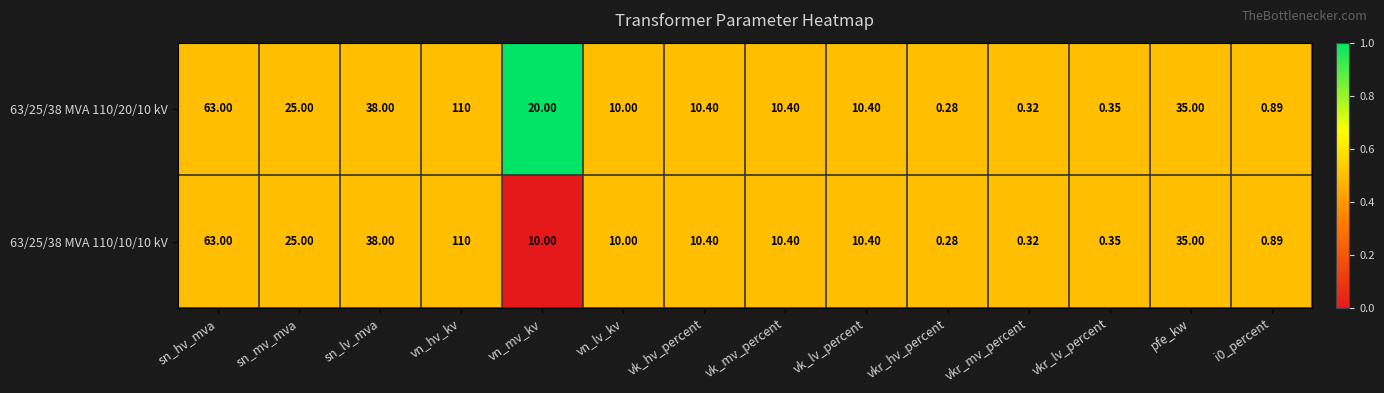

At which label does 63/25/38 MVA 110/10/10 kV first exceed 10?

sn_hv_mva